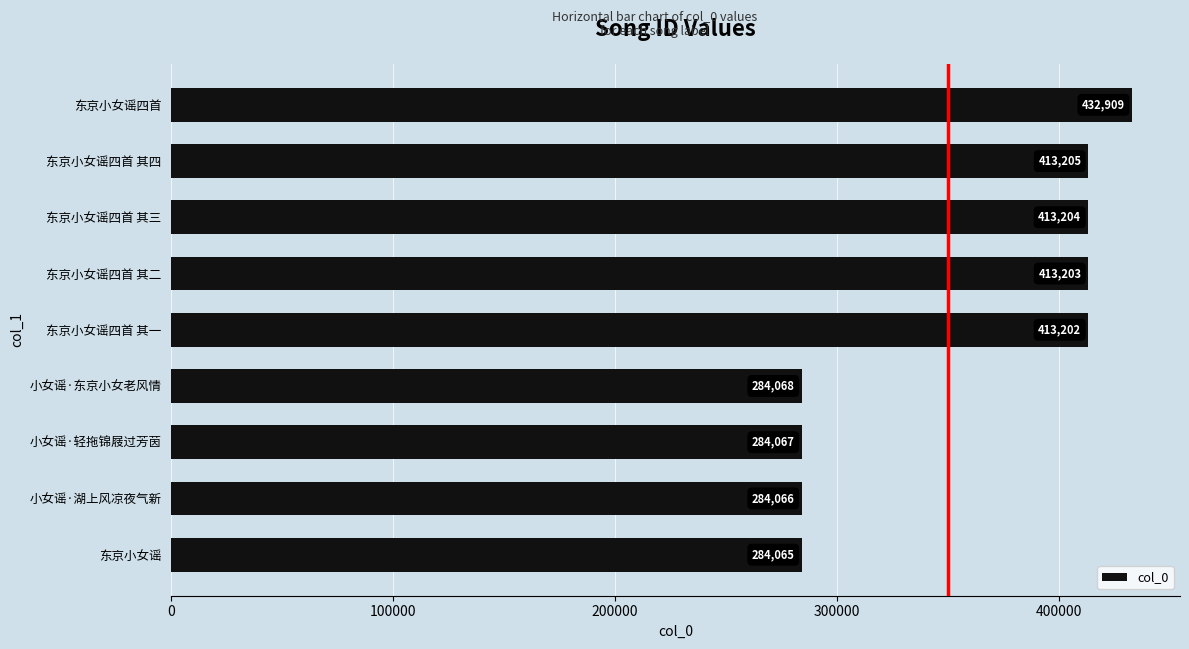

Which has a higher value, 小女谣·轻拖锦屐过芳茵 or 东京小女谣?

小女谣·轻拖锦屐过芳茵